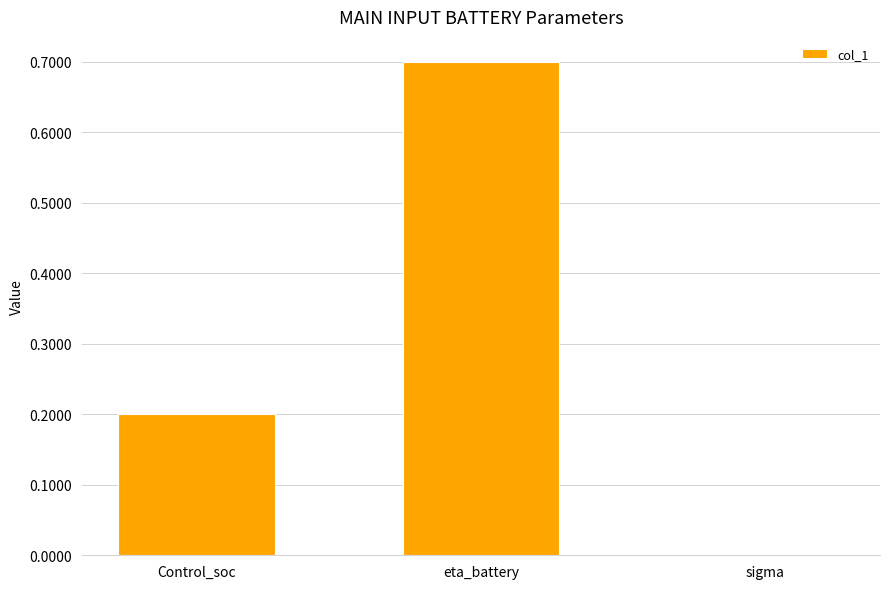

The chart shows a value of 0.3 at Control_soc. True or false?

False